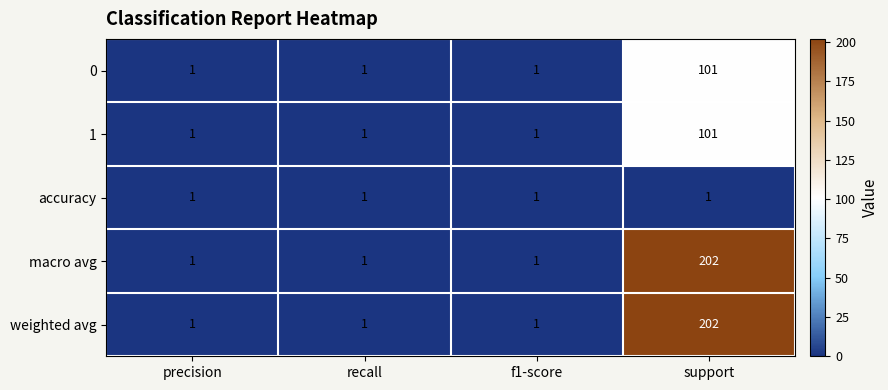

What is the spread (max minus min) of values at support?

201